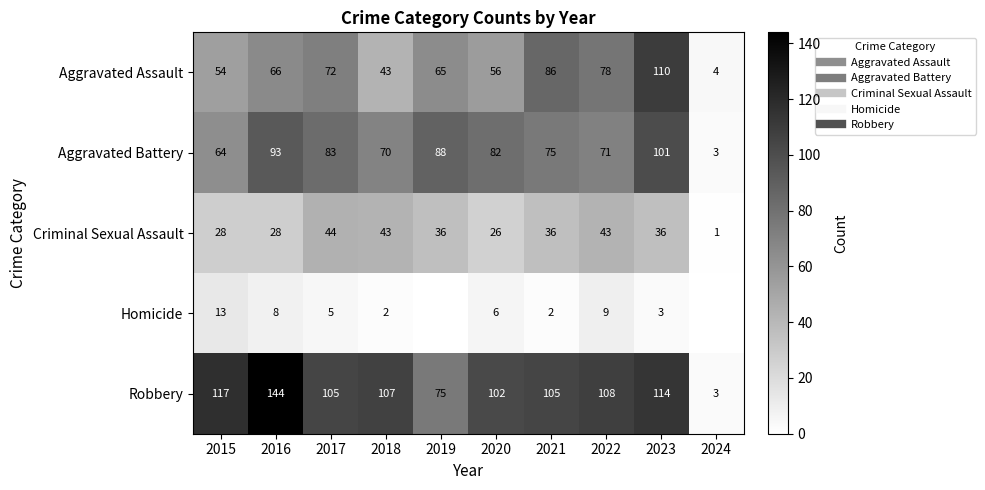

List the labels in order of Homicide value, smallest first.

2019, 2024, 2018, 2021, 2023, 2017, 2020, 2016, 2022, 2015